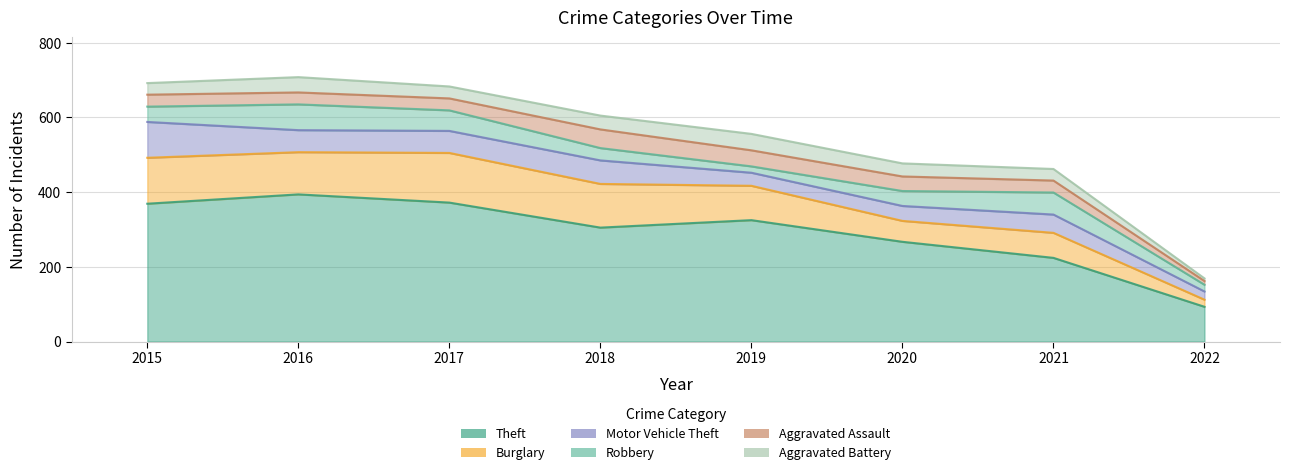

What is the difference between the highest and lowest values at 2020?

232